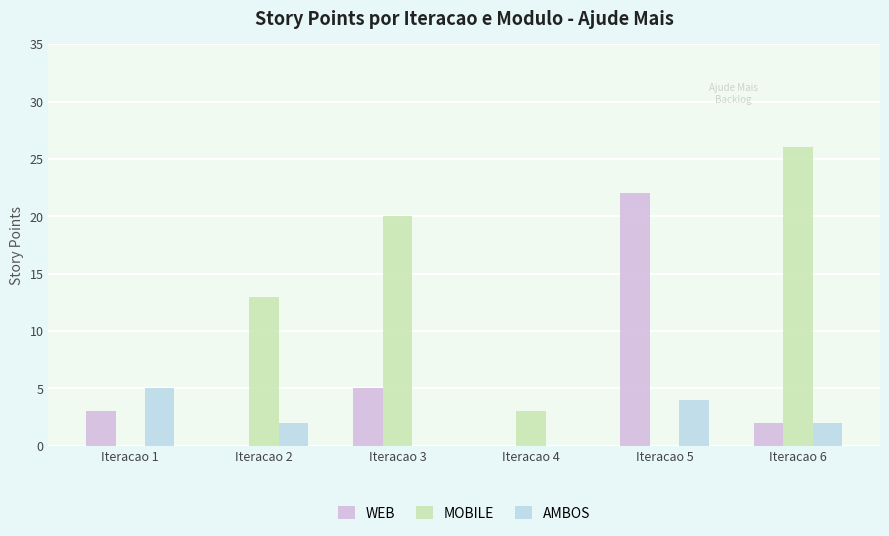

At which label is WEB closest to 11?

Iteracao 3